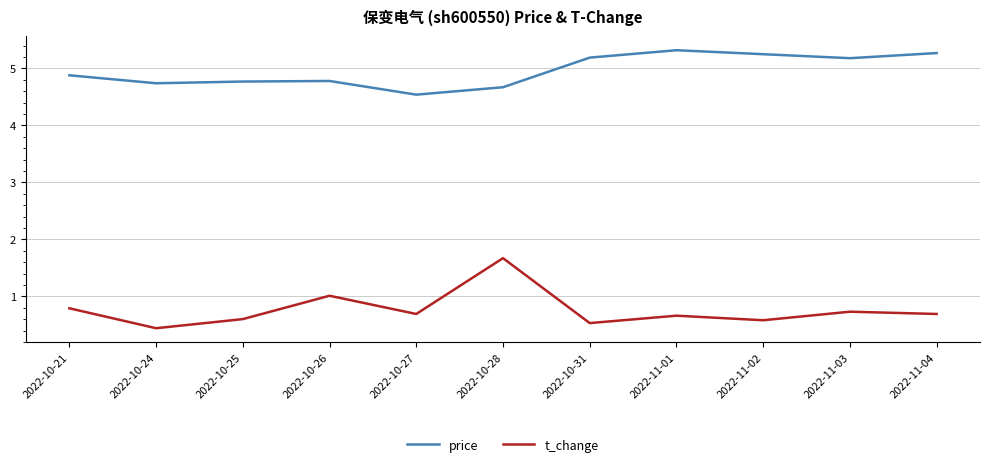

At which category is the sum across all series the highest?

2022-10-28